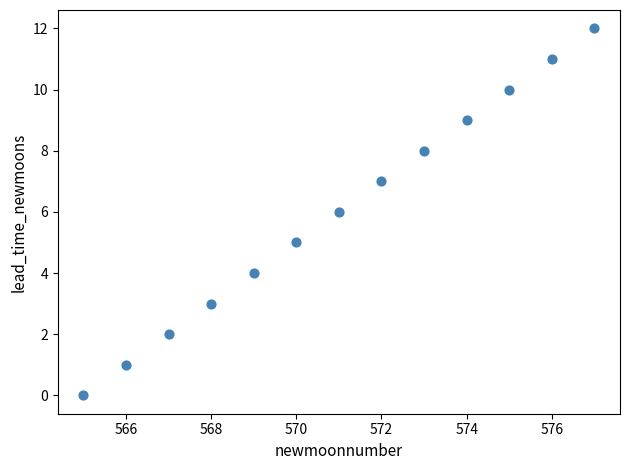

What is the range of X values (max minus min)?

12